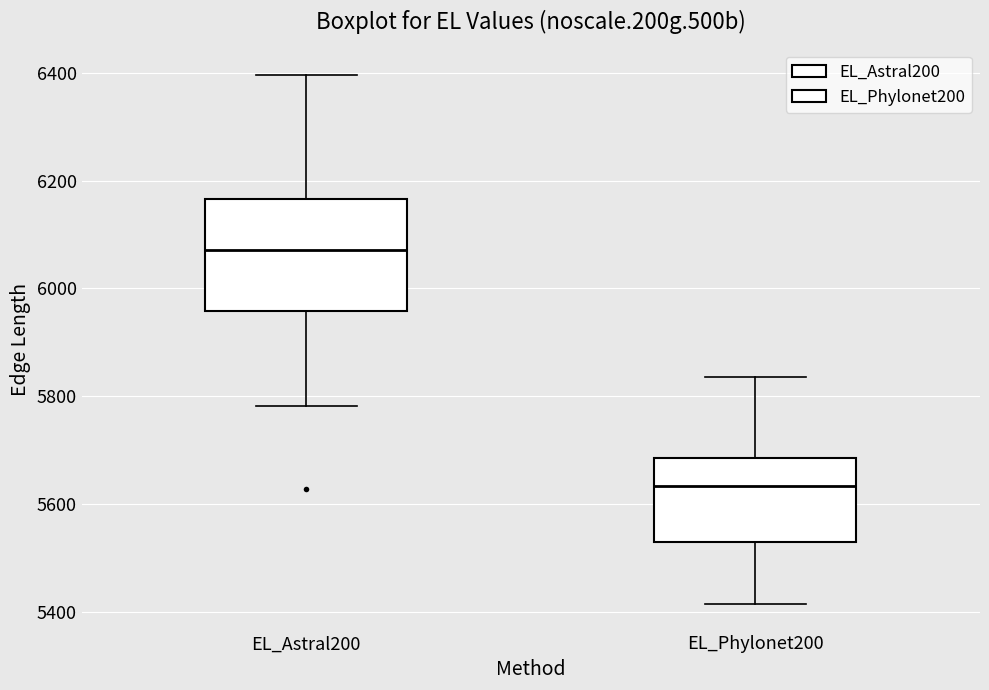

Which box is the tallest, from its lower edge to its upper edge?

EL_Astral200